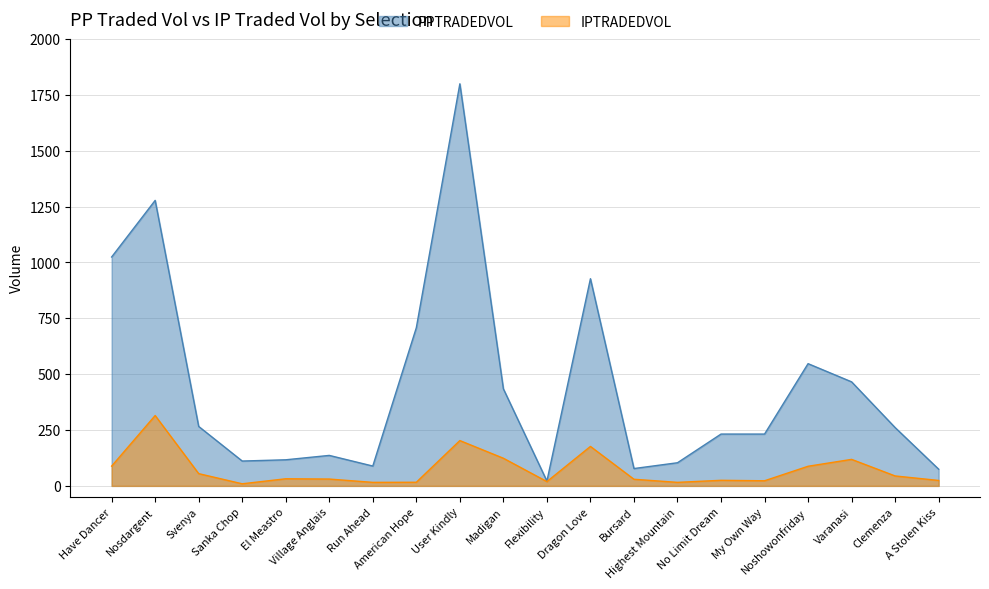

How many interior local valleys does the IPTRADEDVOL series have?

5